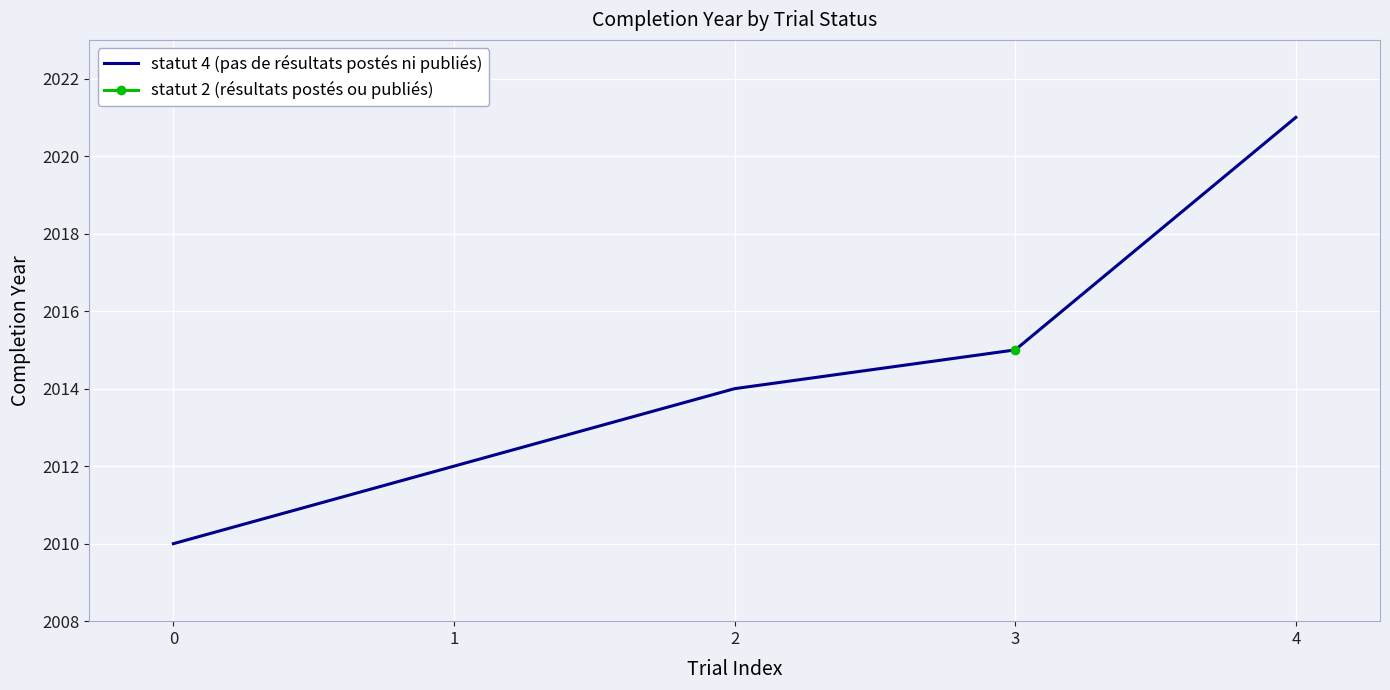

What is the maximum value for statut 4 (pas de résultats postés ni publiés)?

2021